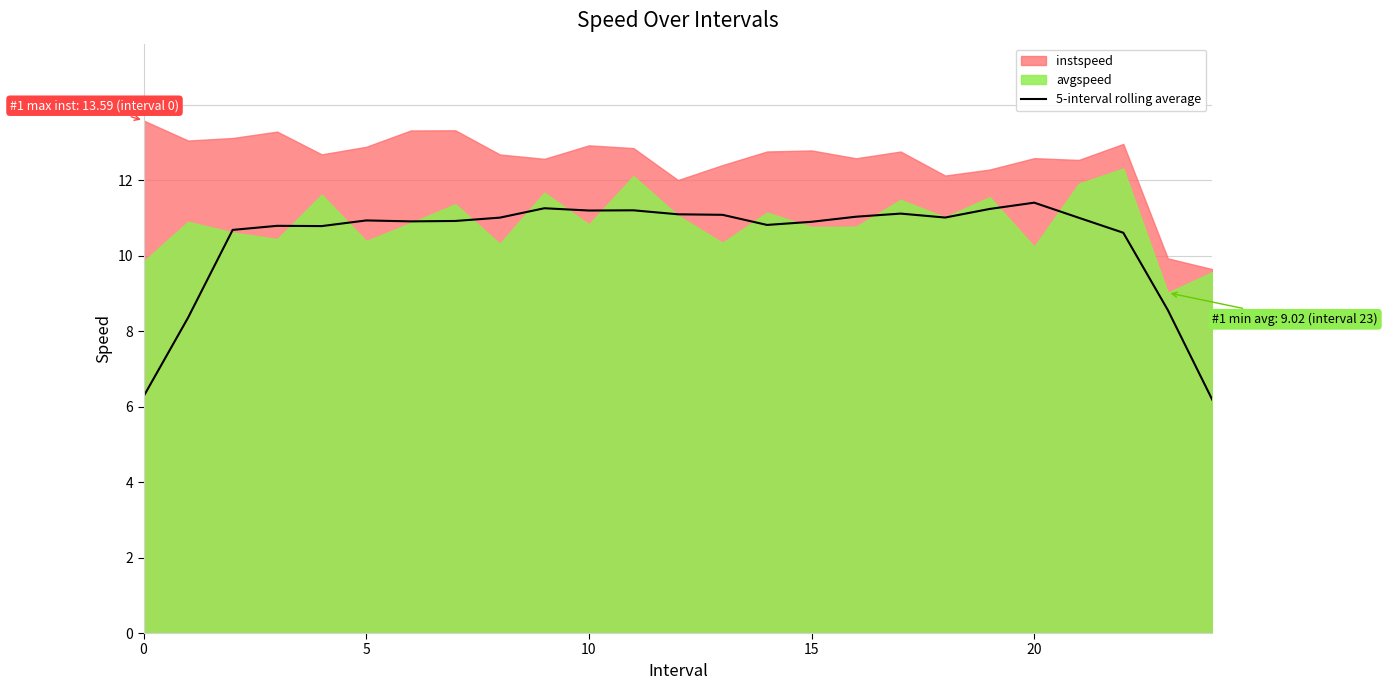

What is the change in value from 10 to 16?

-0.2